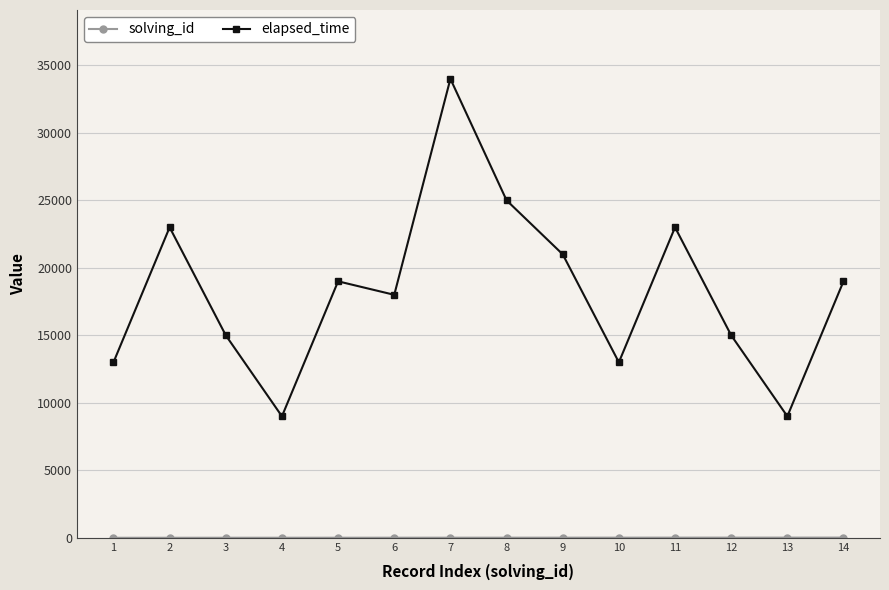

What value does the elapsed_time series have at 11, to the nearest 50?

23000